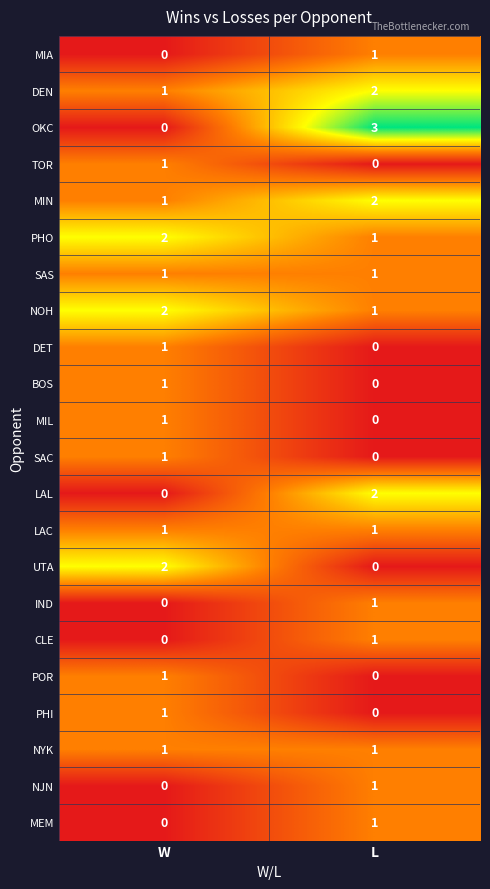

At which label does PHI reach its minimum?

L